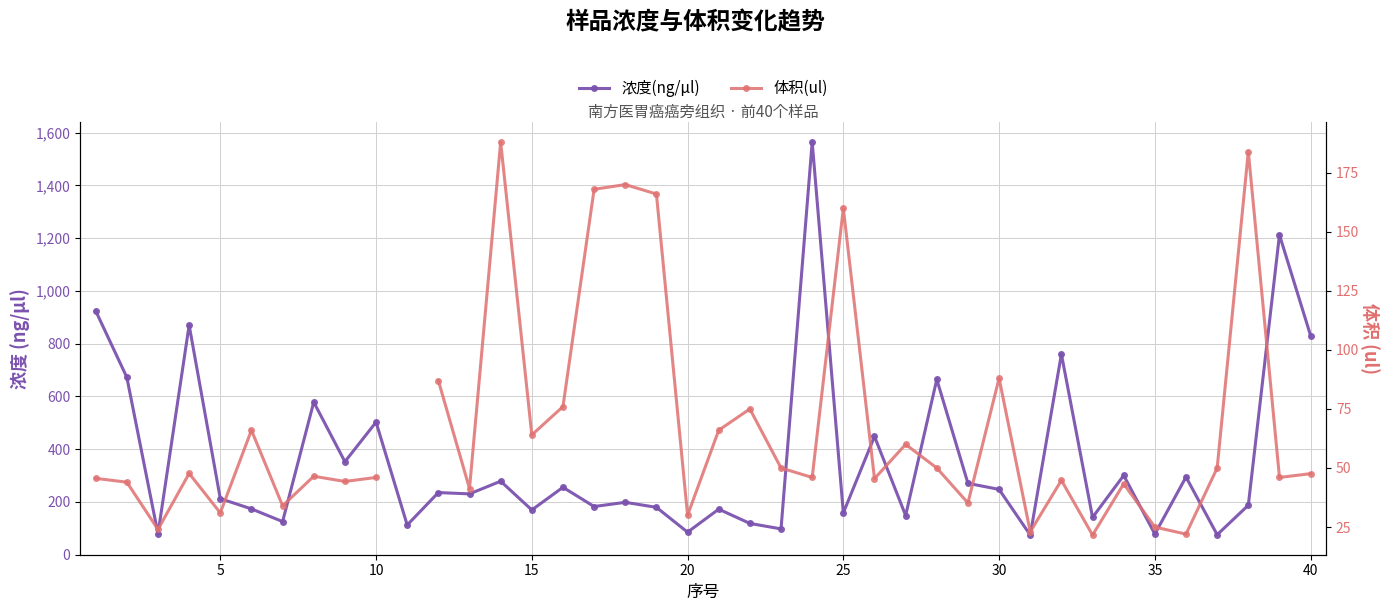

Which has a higher value, 10 or 39?

39